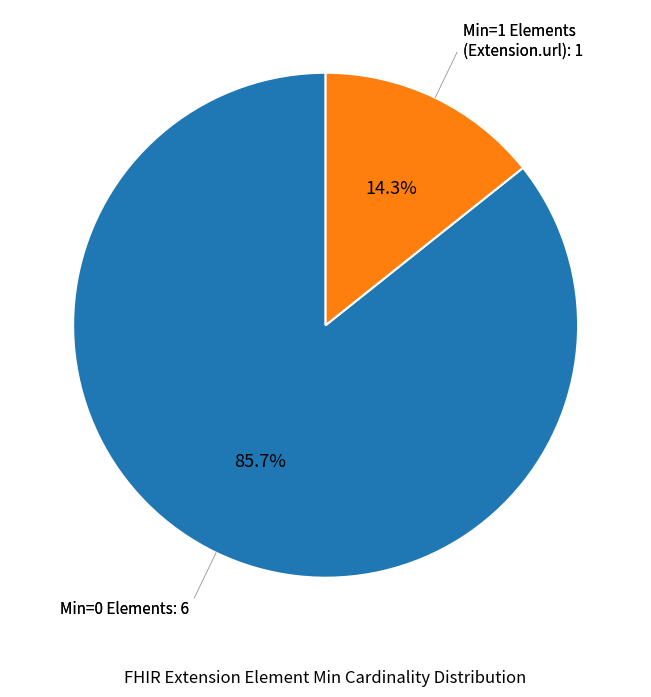

Does any single category account for the majority?

Yes